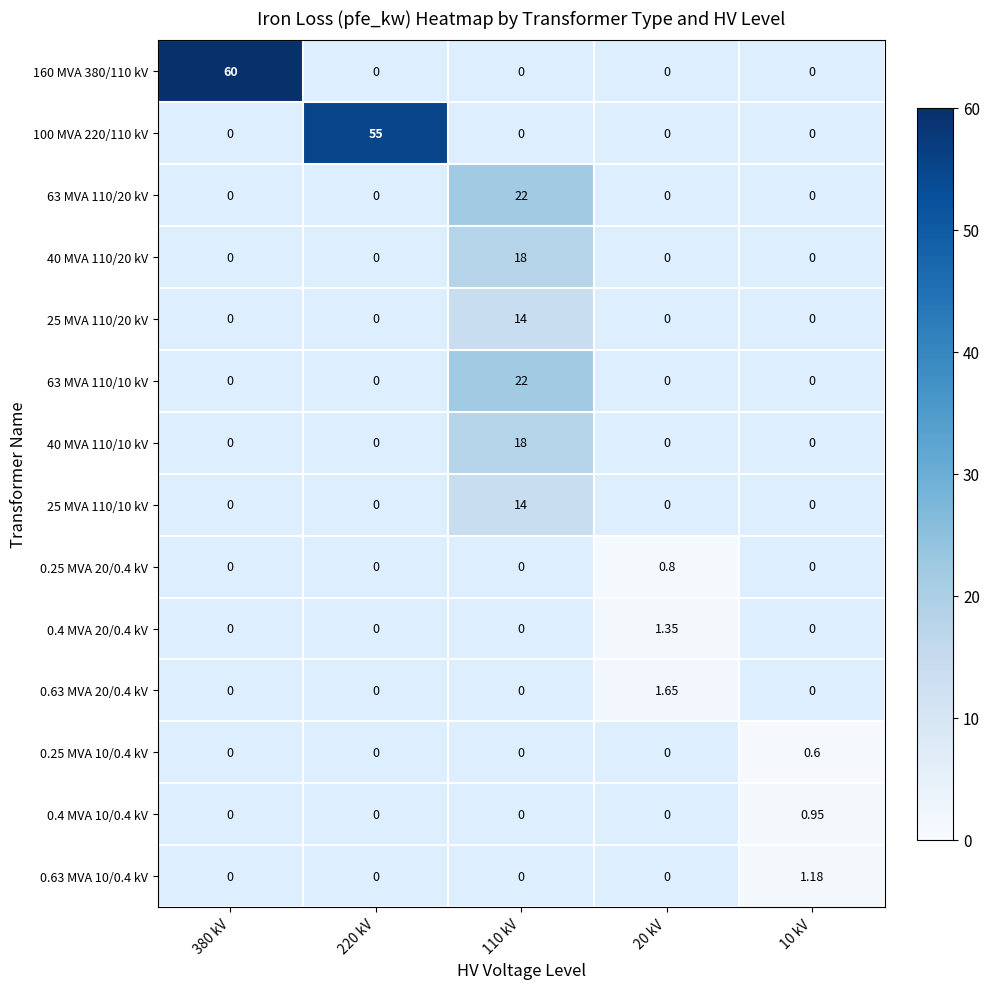

Is the value of 0.63 MVA 10/0.4 kV at 10 kV greater than the value of 63 MVA 110/10 kV at 110 kV?

No